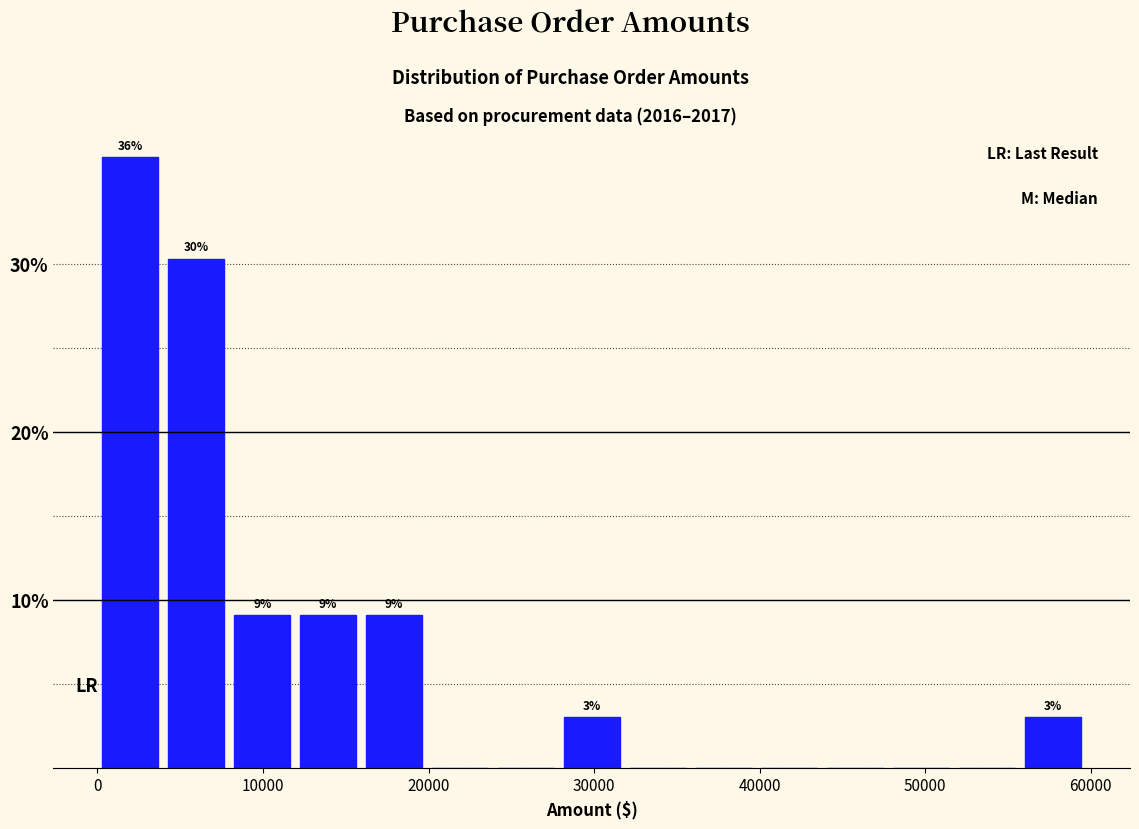

Around what value on the x-axis is the tallest bar? Give the approximate position of its centre, as read against the axis.

2000